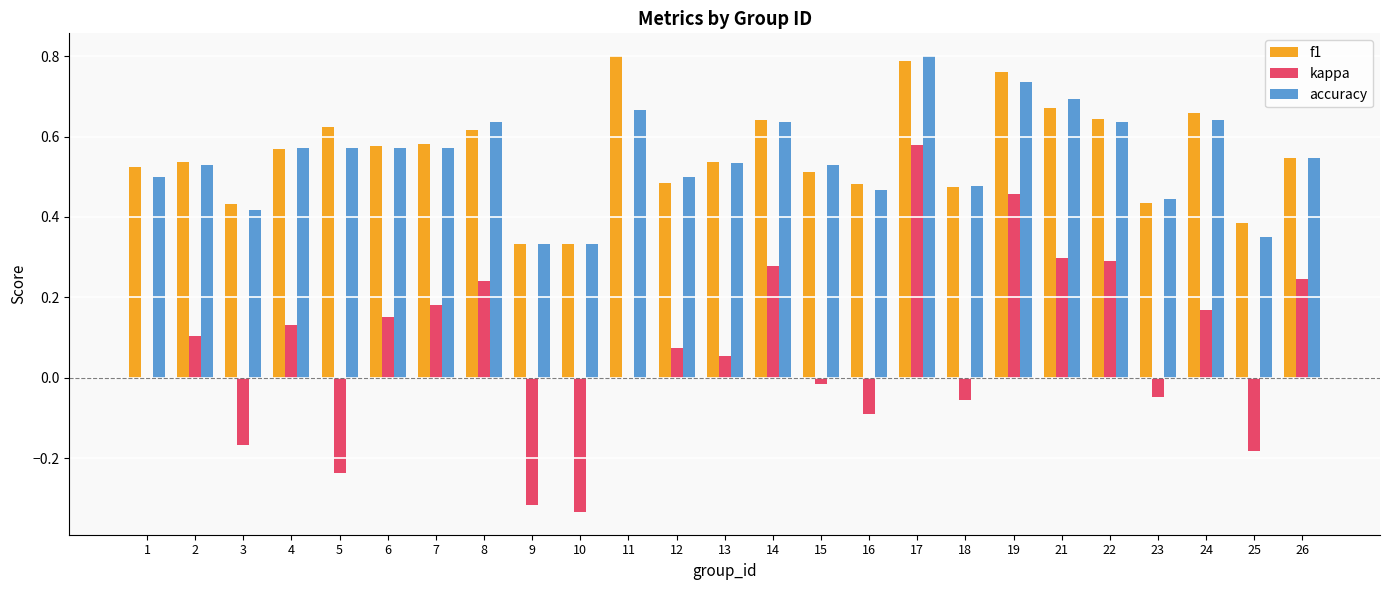

What is the sum of all f1 values?

13.9